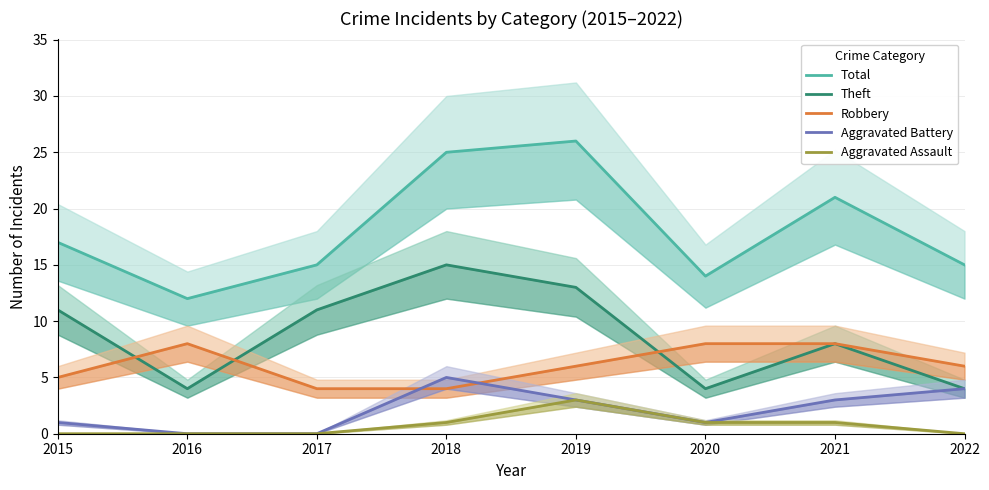

Reading left to right, what are all the values shown in this chart?

Total: 2015=17	2016=12	2017=15	2018=25	2019=26	2020=14	2021=21	2022=15
Theft: 2015=11	2016=4	2017=11	2018=15	2019=13	2020=4	2021=8	2022=4
Robbery: 2015=5	2016=8	2017=4	2018=4	2019=6	2020=8	2021=8	2022=6
Aggravated Battery: 2015=1	2016=0	2017=0	2018=5	2019=3	2020=1	2021=3	2022=4
Aggravated Assault: 2015=0	2016=0	2017=0	2018=1	2019=3	2020=1	2021=1	2022=0